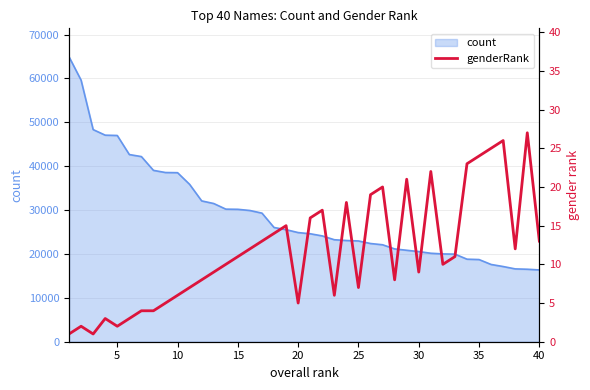

What is the maximum value for count?

64936